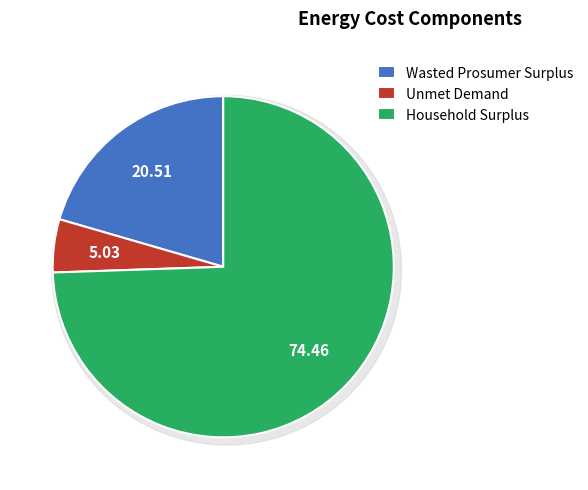

To the nearest percent, what percentage of the pie is Unmet Demand?

5%